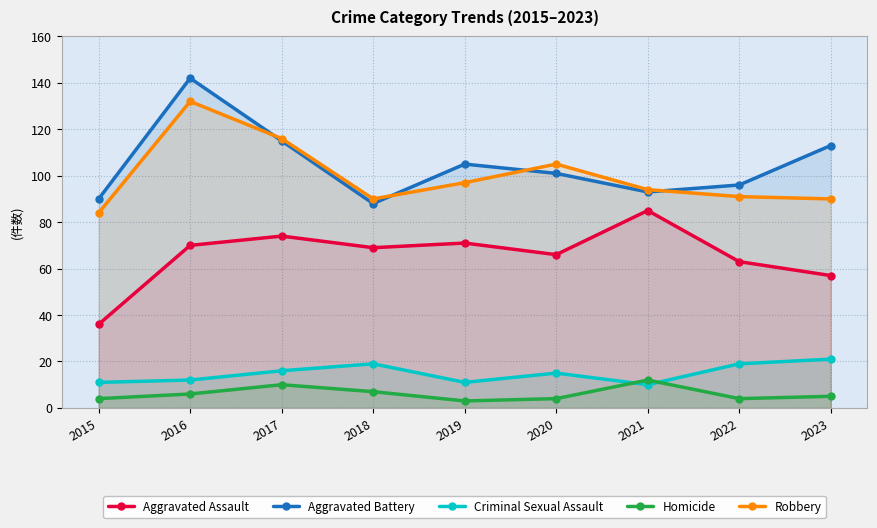

How many series are shown in this chart?

5